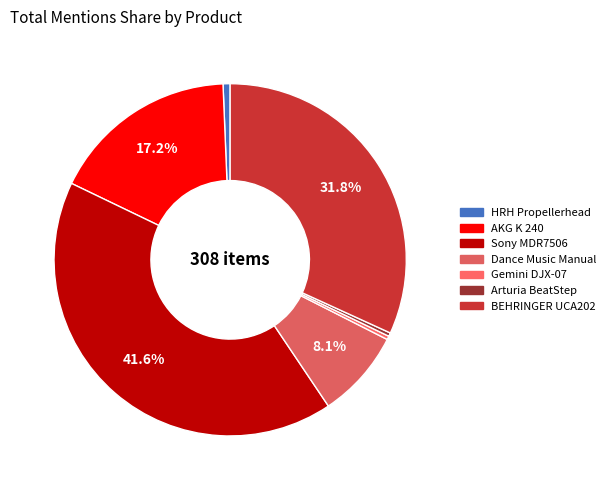

To the nearest percent, what is the average slice percentage?

14%